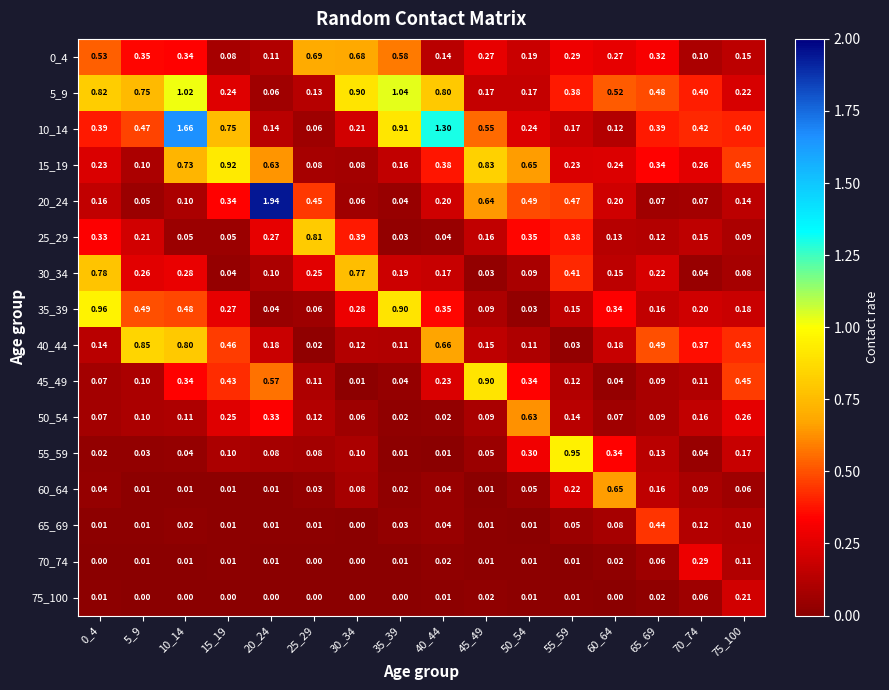

Reading left to right, extract all data points from this chart.

0_4: 0_4=0.5	5_9=0.3	10_14=0.3	15_19=0.1	20_24=0.1	25_29=0.7	30_34=0.7	35_39=0.6	40_44=0.1	45_49=0.3	50_54=0.2	55_59=0.3	60_64=0.3	65_69=0.3	70_74=0.1	75_100=0.1
5_9: 0_4=0.8	5_9=0.8	10_14=1.0	15_19=0.2	20_24=0.1	25_29=0.1	30_34=0.9	35_39=1.0	40_44=0.8	45_49=0.2	50_54=0.2	55_59=0.4	60_64=0.5	65_69=0.5	70_74=0.4	75_100=0.2
10_14: 0_4=0.4	5_9=0.5	10_14=1.7	15_19=0.8	20_24=0.1	25_29=0.1	30_34=0.2	35_39=0.9	40_44=1.3	45_49=0.6	50_54=0.2	55_59=0.2	60_64=0.1	65_69=0.4	70_74=0.4	75_100=0.4
15_19: 0_4=0.2	5_9=0.1	10_14=0.7	15_19=0.9	20_24=0.6	25_29=0.1	30_34=0.1	35_39=0.2	40_44=0.4	45_49=0.8	50_54=0.7	55_59=0.2	60_64=0.2	65_69=0.3	70_74=0.3	75_100=0.5
20_24: 0_4=0.2	5_9=0.1	10_14=0.1	15_19=0.3	20_24=1.9	25_29=0.5	30_34=0.1	35_39=0.0	40_44=0.2	45_49=0.6	50_54=0.5	55_59=0.5	60_64=0.2	65_69=0.1	70_74=0.1	75_100=0.1
25_29: 0_4=0.3	5_9=0.2	10_14=0.1	15_19=0.1	20_24=0.3	25_29=0.8	30_34=0.4	35_39=0.0	40_44=0.0	45_49=0.2	50_54=0.3	55_59=0.4	60_64=0.1	65_69=0.1	70_74=0.1	75_100=0.1
30_34: 0_4=0.8	5_9=0.3	10_14=0.3	15_19=0.0	20_24=0.1	25_29=0.2	30_34=0.8	35_39=0.2	40_44=0.2	45_49=0.0	50_54=0.1	55_59=0.4	60_64=0.1	65_69=0.2	70_74=0.0	75_100=0.1
35_39: 0_4=1.0	5_9=0.5	10_14=0.5	15_19=0.3	20_24=0.0	25_29=0.1	30_34=0.3	35_39=0.9	40_44=0.3	45_49=0.1	50_54=0.0	55_59=0.1	60_64=0.3	65_69=0.2	70_74=0.2	75_100=0.2
40_44: 0_4=0.1	5_9=0.8	10_14=0.8	15_19=0.5	20_24=0.2	25_29=0.0	30_34=0.1	35_39=0.1	40_44=0.7	45_49=0.1	50_54=0.1	55_59=0.0	60_64=0.2	65_69=0.5	70_74=0.4	75_100=0.4
45_49: 0_4=0.1	5_9=0.1	10_14=0.3	15_19=0.4	20_24=0.6	25_29=0.1	30_34=0.0	35_39=0.0	40_44=0.2	45_49=0.9	50_54=0.3	55_59=0.1	60_64=0.0	65_69=0.1	70_74=0.1	75_100=0.5
50_54: 0_4=0.1	5_9=0.1	10_14=0.1	15_19=0.2	20_24=0.3	25_29=0.1	30_34=0.1	35_39=0.0	40_44=0.0	45_49=0.1	50_54=0.6	55_59=0.1	60_64=0.1	65_69=0.1	70_74=0.2	75_100=0.3
55_59: 0_4=0.0	5_9=0.0	10_14=0.0	15_19=0.1	20_24=0.1	25_29=0.1	30_34=0.1	35_39=0.0	40_44=0.0	45_49=0.1	50_54=0.3	55_59=0.9	60_64=0.3	65_69=0.1	70_74=0.0	75_100=0.2
60_64: 0_4=0.0	5_9=0.0	10_14=0.0	15_19=0.0	20_24=0.0	25_29=0.0	30_34=0.1	35_39=0.0	40_44=0.0	45_49=0.0	50_54=0.1	55_59=0.2	60_64=0.7	65_69=0.2	70_74=0.1	75_100=0.1
65_69: 0_4=0.0	5_9=0.0	10_14=0.0	15_19=0.0	20_24=0.0	25_29=0.0	30_34=0.0	35_39=0.0	40_44=0.0	45_49=0.0	50_54=0.0	55_59=0.1	60_64=0.1	65_69=0.4	70_74=0.1	75_100=0.1
70_74: 0_4=0.0	5_9=0.0	10_14=0.0	15_19=0.0	20_24=0.0	25_29=0.0	30_34=0.0	35_39=0.0	40_44=0.0	45_49=0.0	50_54=0.0	55_59=0.0	60_64=0.0	65_69=0.1	70_74=0.3	75_100=0.1
75_100: 0_4=0.0	5_9=0.0	10_14=0.0	15_19=0.0	20_24=0.0	25_29=0.0	30_34=0.0	35_39=0.0	40_44=0.0	45_49=0.0	50_54=0.0	55_59=0.0	60_64=0.0	65_69=0.0	70_74=0.1	75_100=0.2